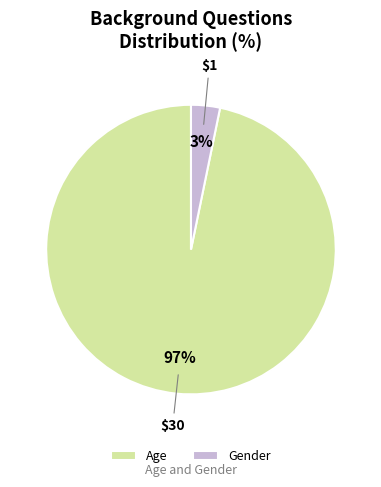

Which slice is the largest?

Age